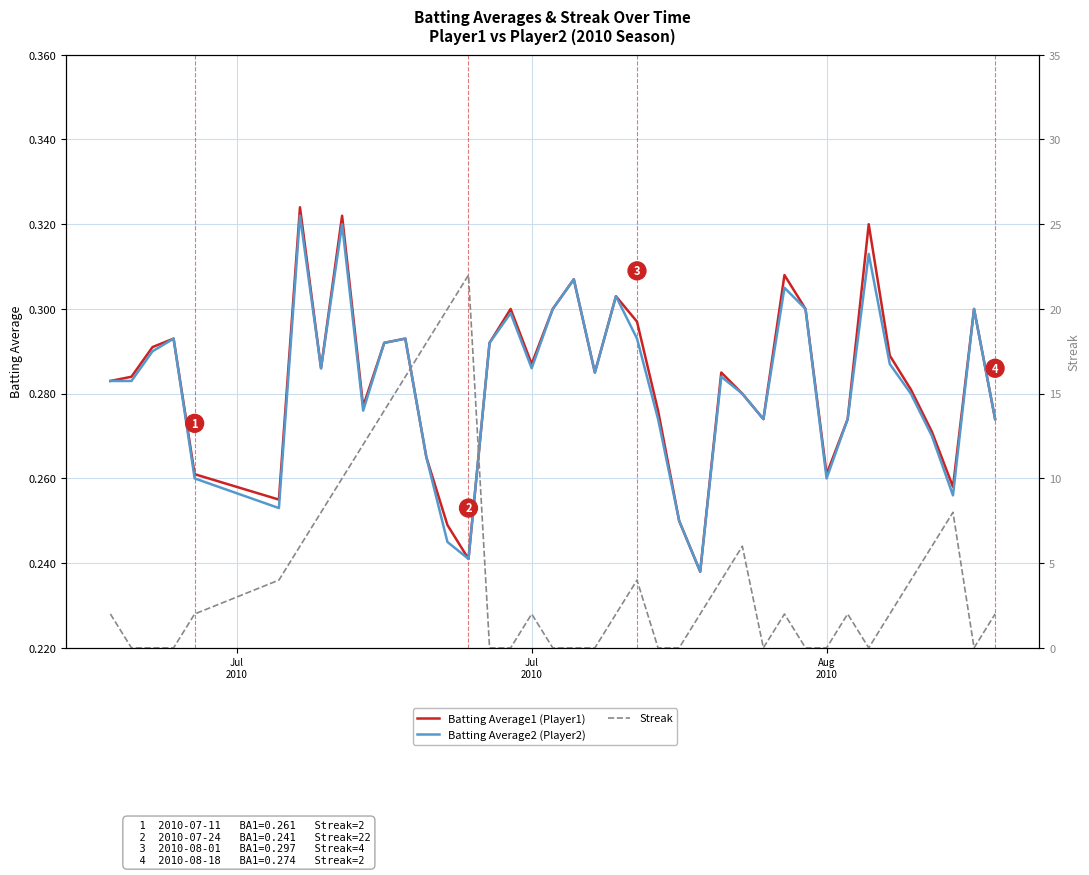

List the series in order of their peak value, highest first.

Streak, Batting Average1 (Player1), Batting Average2 (Player2)